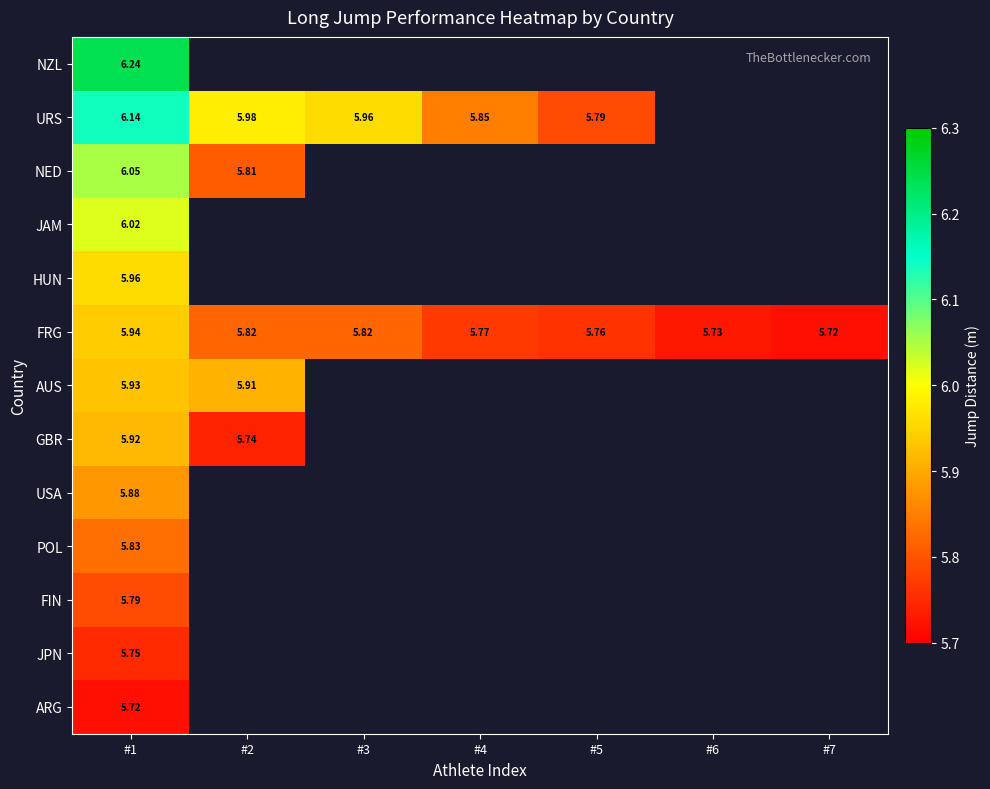

What is the minimum value shown in the chart?

5.7